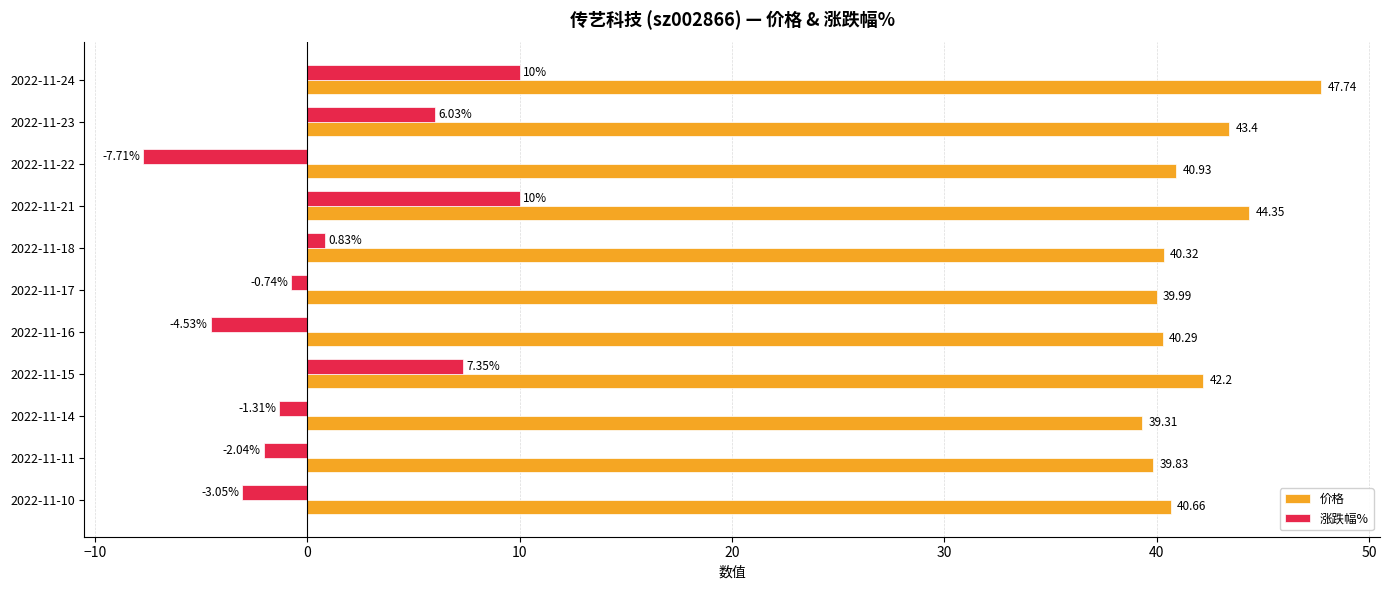

Rank the categories by 价格 value from highest to lowest.

2022-11-24, 2022-11-21, 2022-11-23, 2022-11-15, 2022-11-22, 2022-11-10, 2022-11-18, 2022-11-16, 2022-11-17, 2022-11-11, 2022-11-14